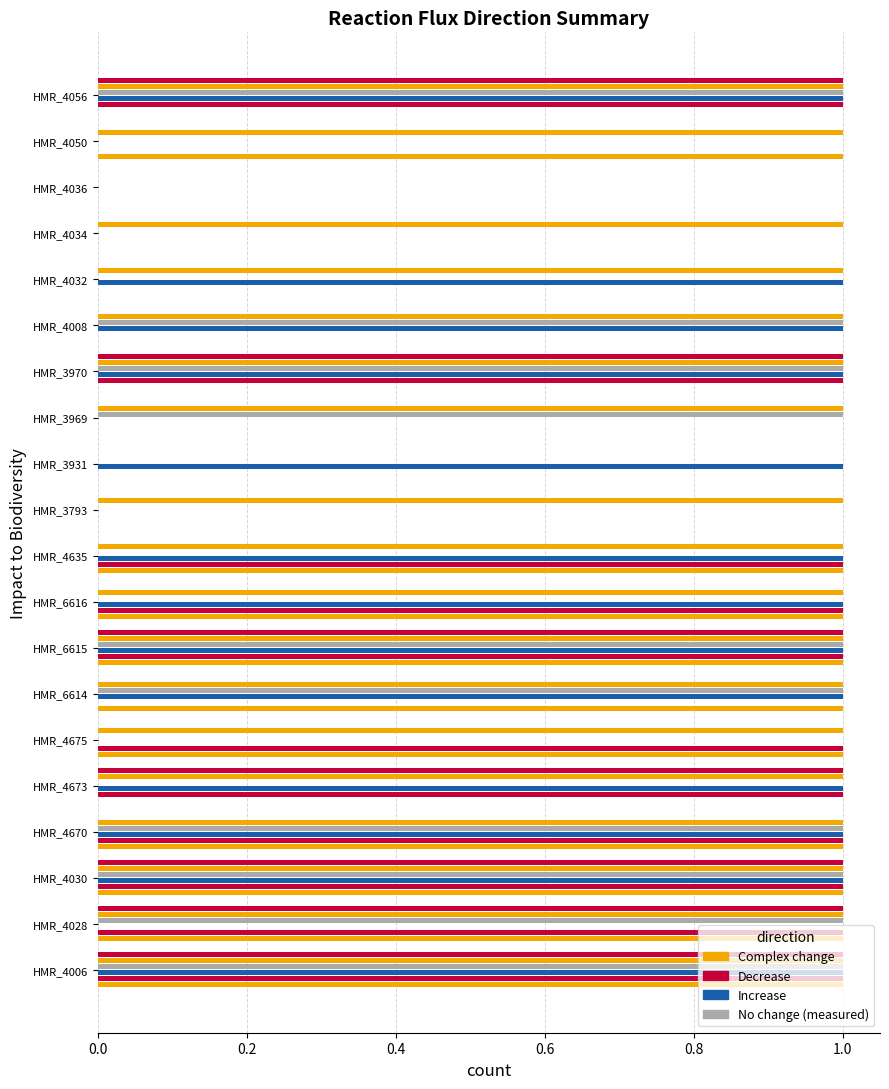

How many categories are shown in the chart?

20